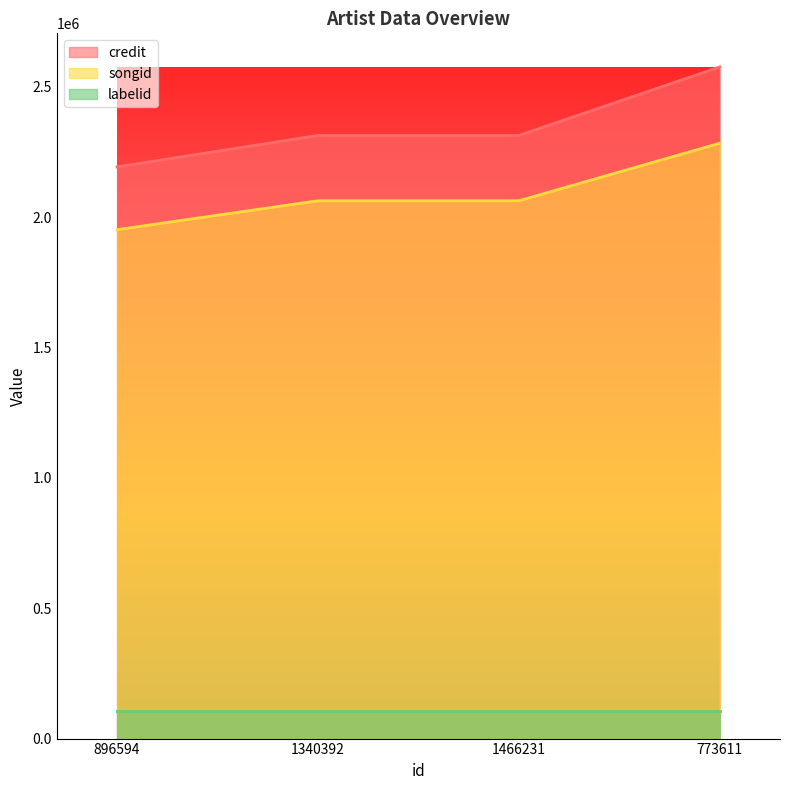

Rank the series at 1466231 from highest to lowest value.

credit, songid, labelid